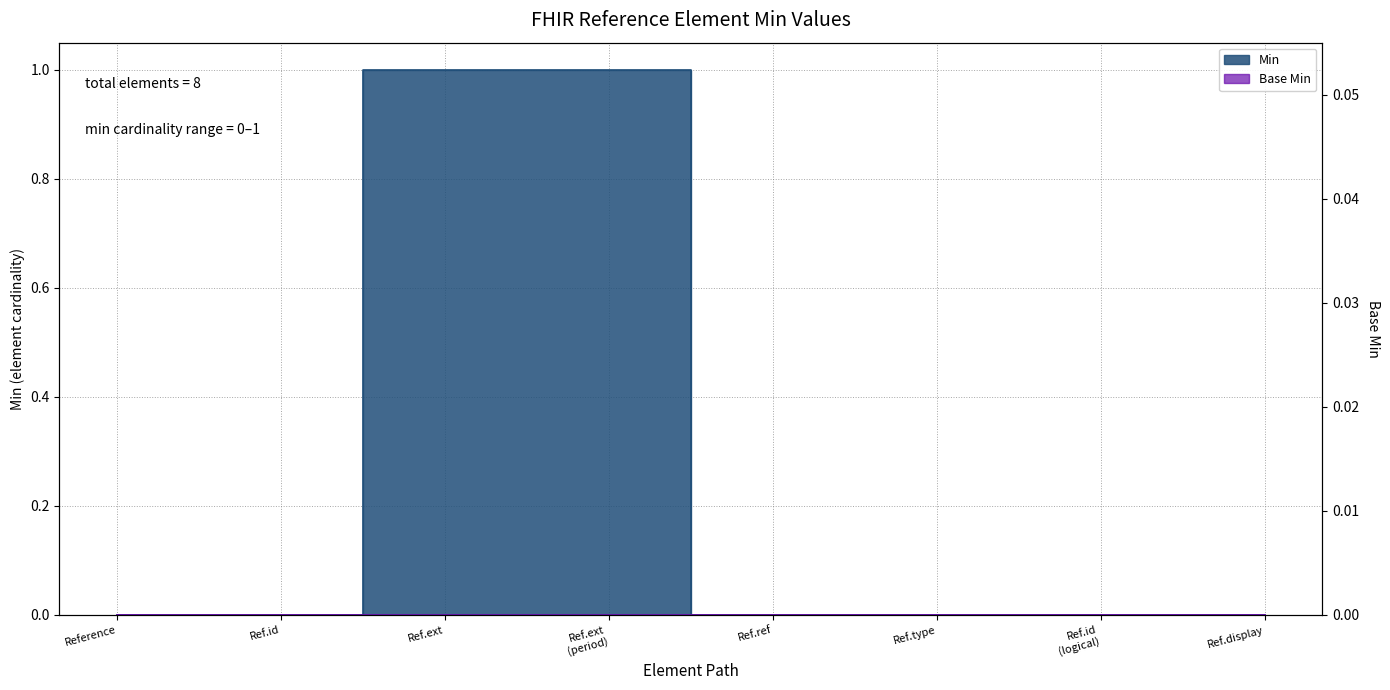

Does the chart display data point markers on the line(s)?

No